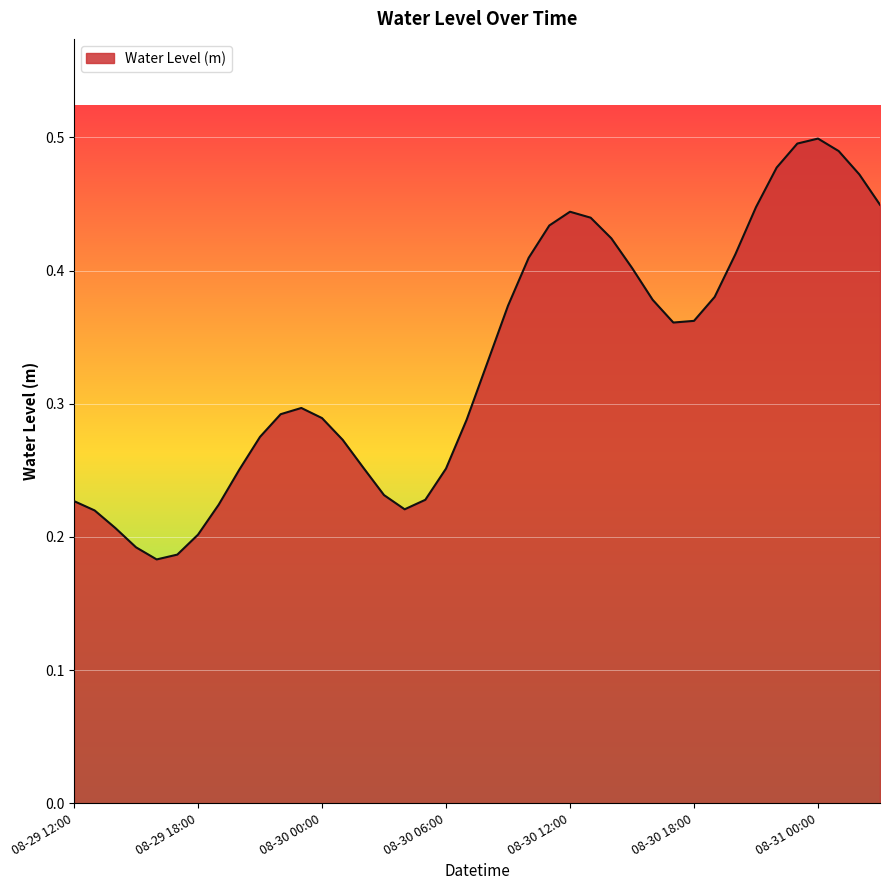

Is it true that the value at 08-30 18:00 is 0.5?

False